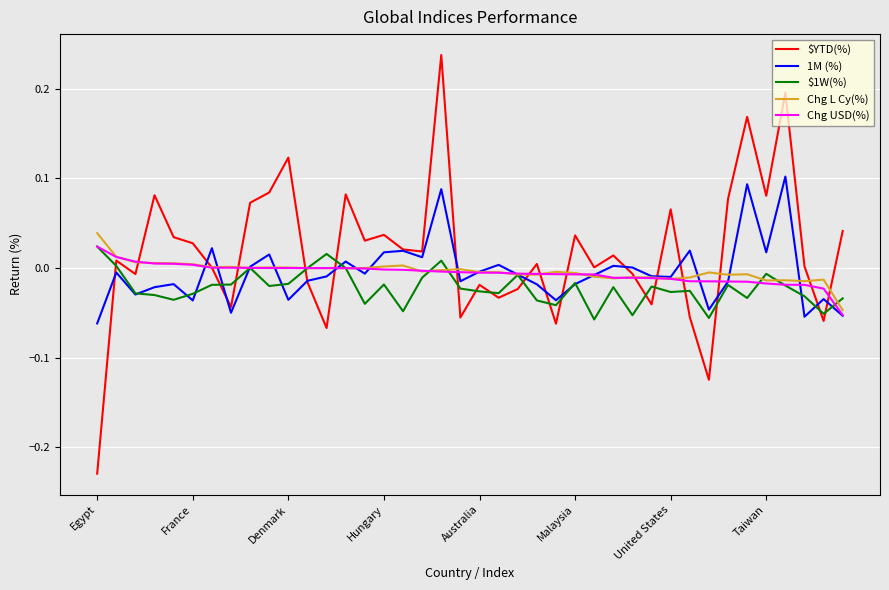

Which series has the largest total across all categories?

$YTD(%)